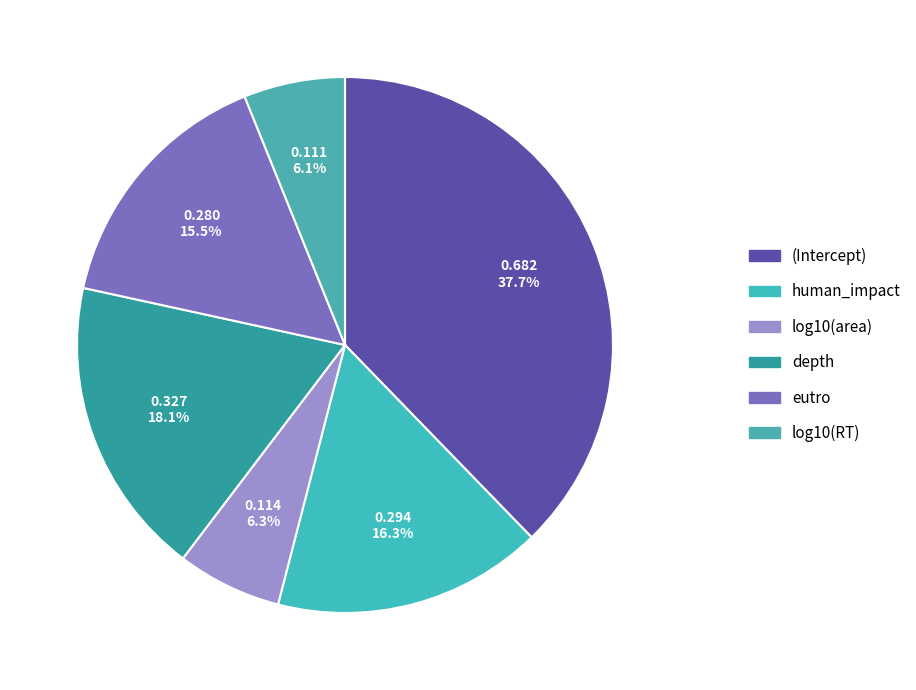

To the nearest percent, what portion does depth represent?

18%